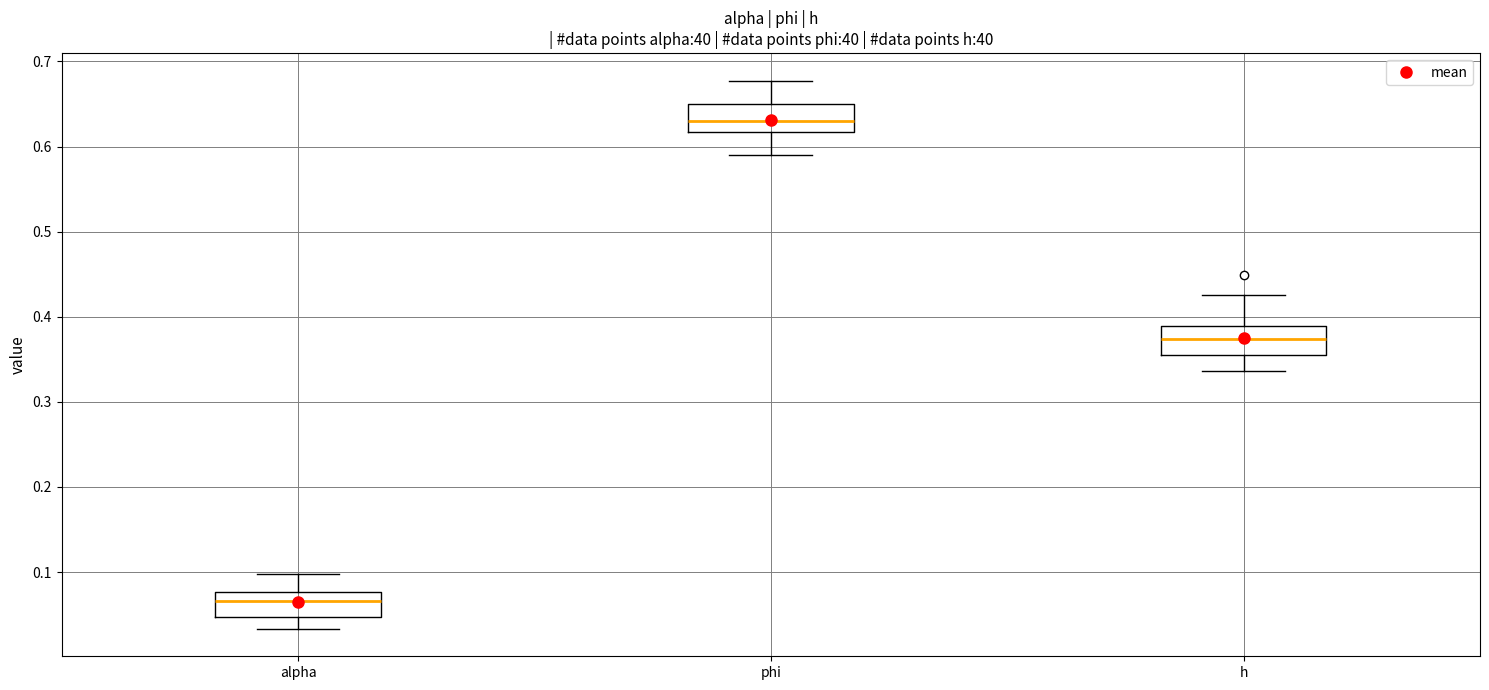

Where does the median line of the box for phi sit on the y-axis? The values are not printed on the chart, so give them approximately, as read against the axis.

0.63